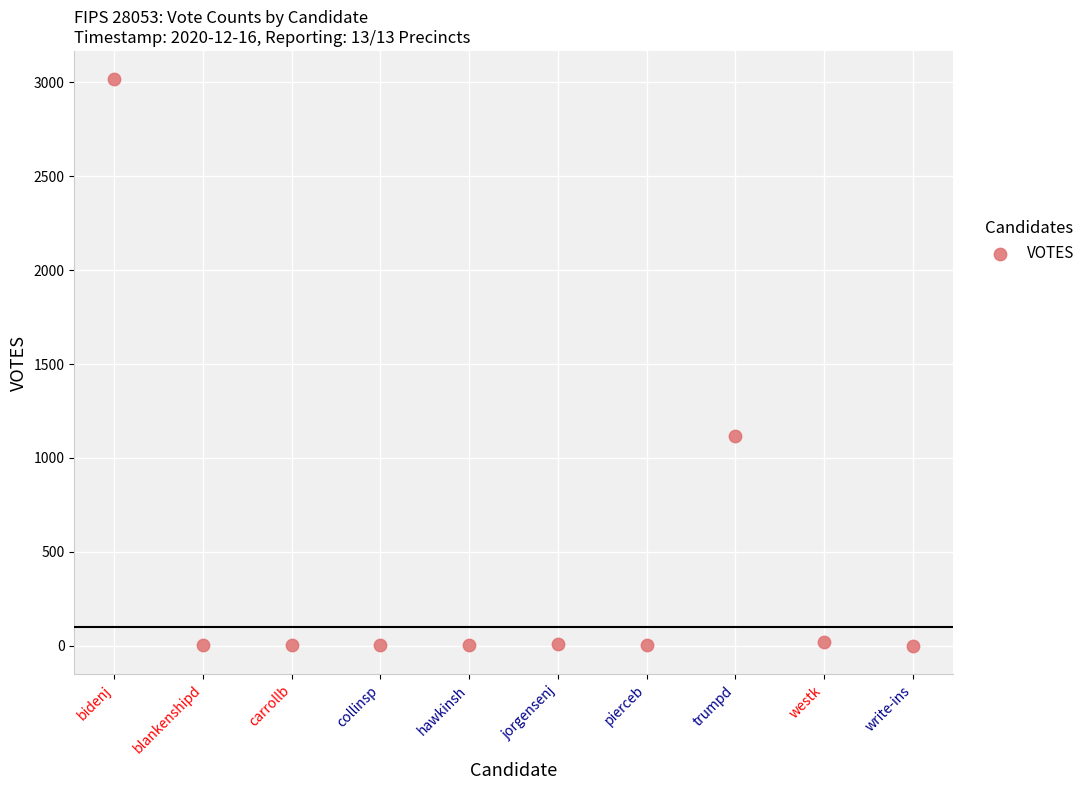

What Y value in the scatter plot is closest to 1508?

1118